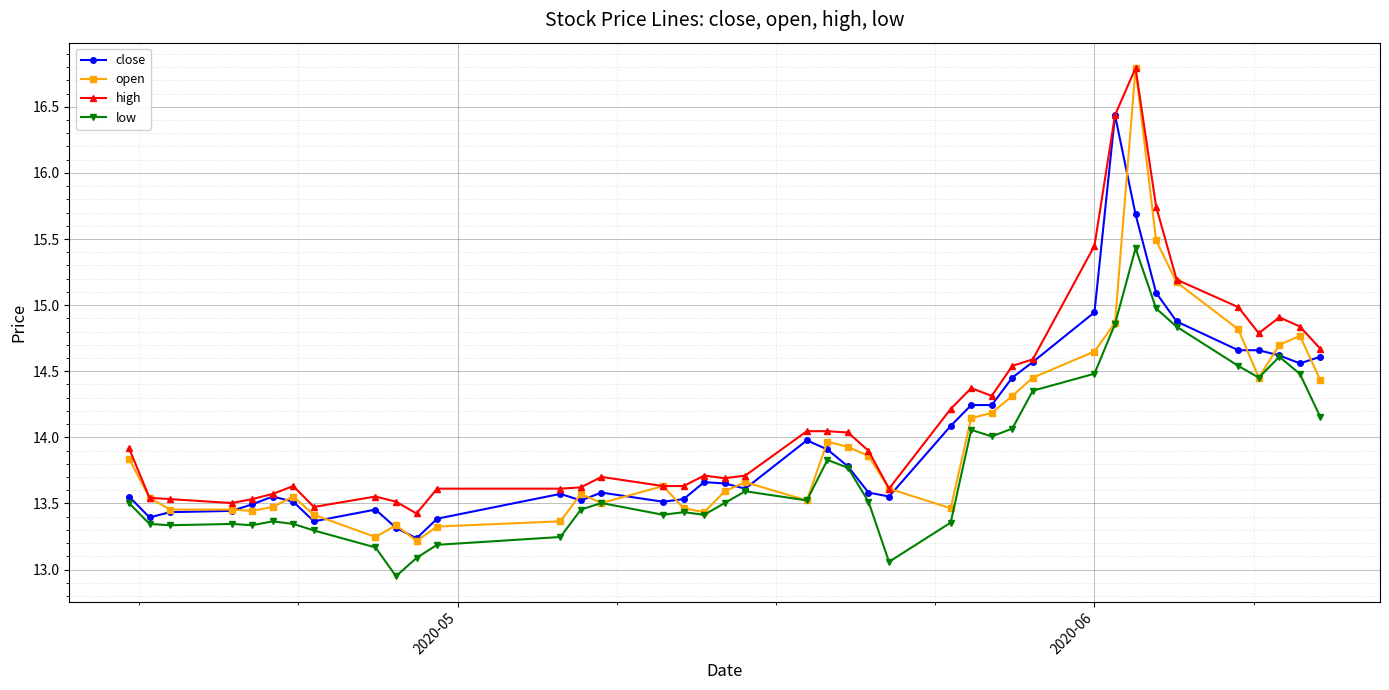

Which series has the largest total across all categories?

high